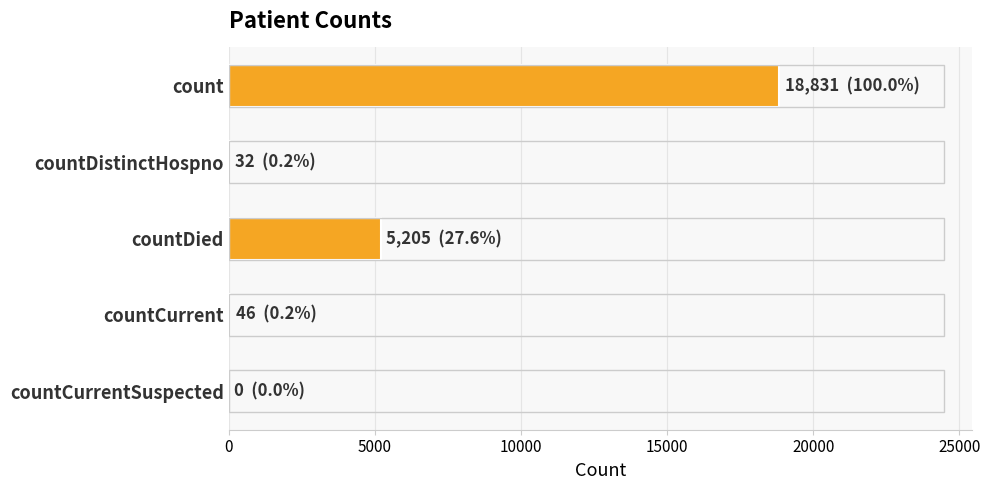

The chart shows a value of 18831 at count. True or false?

True